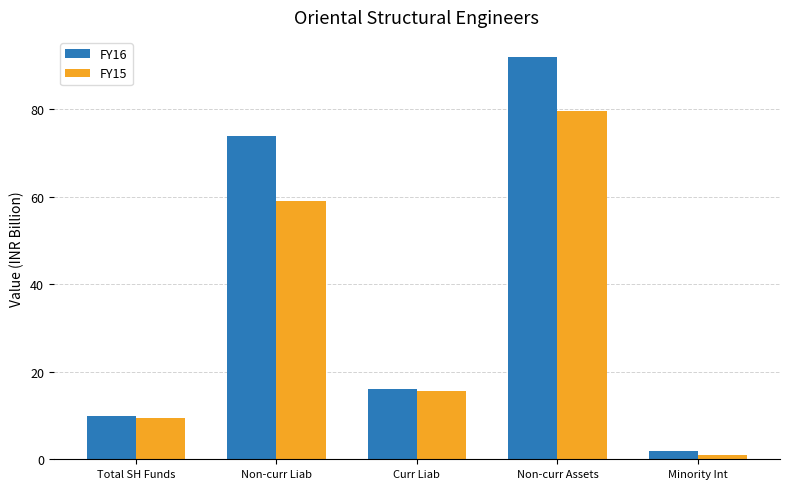

Which category has the highest value in the FY15 series?

Non-curr Assets